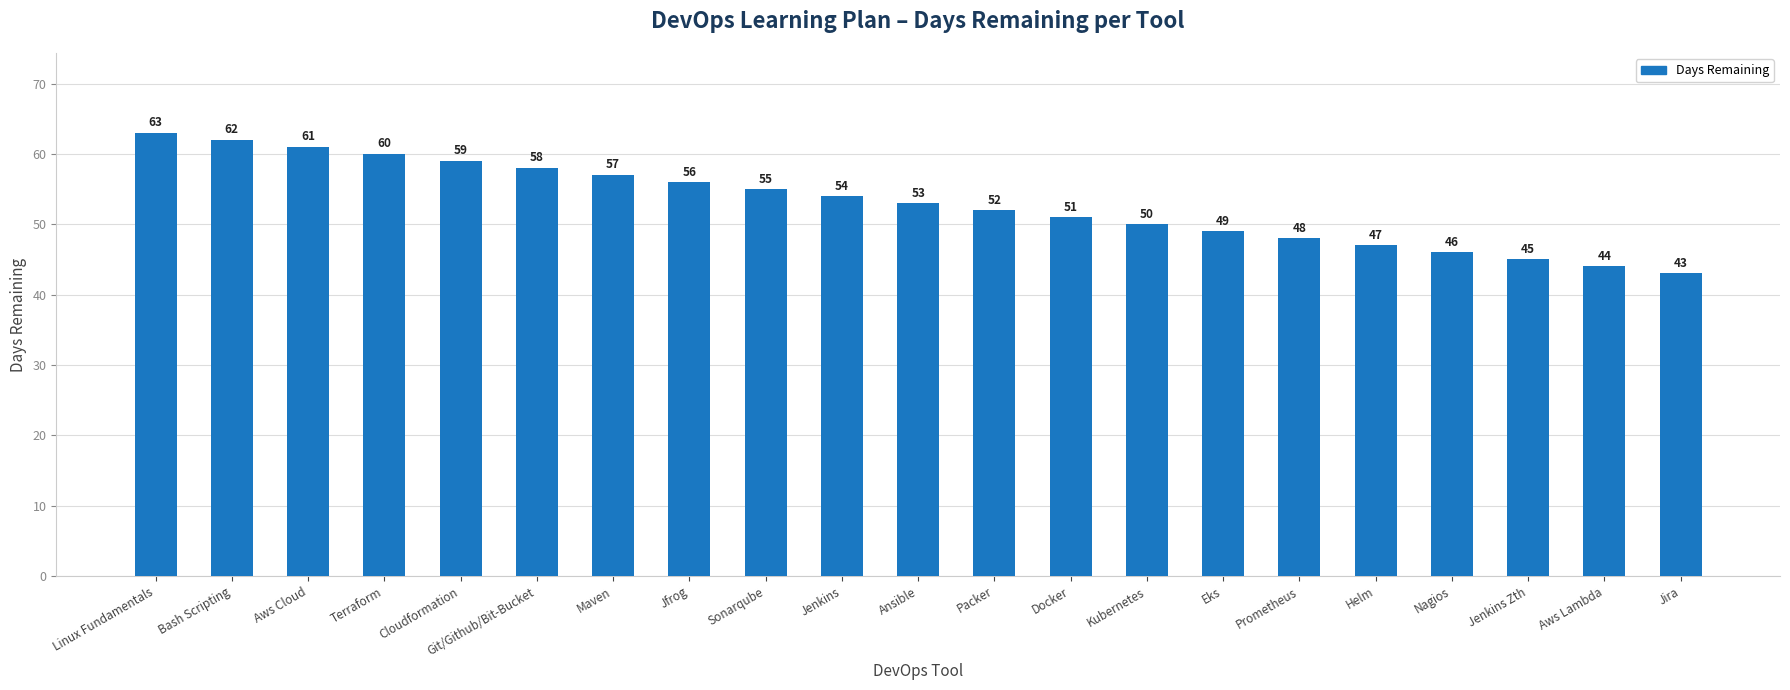

What is the approximate value at Aws Cloud, to the nearest 10?

60